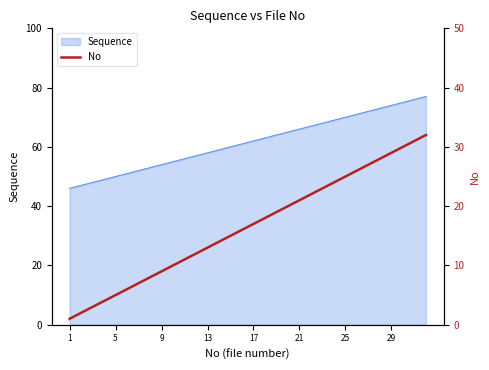

Does the chart display data point markers on the line(s)?

No